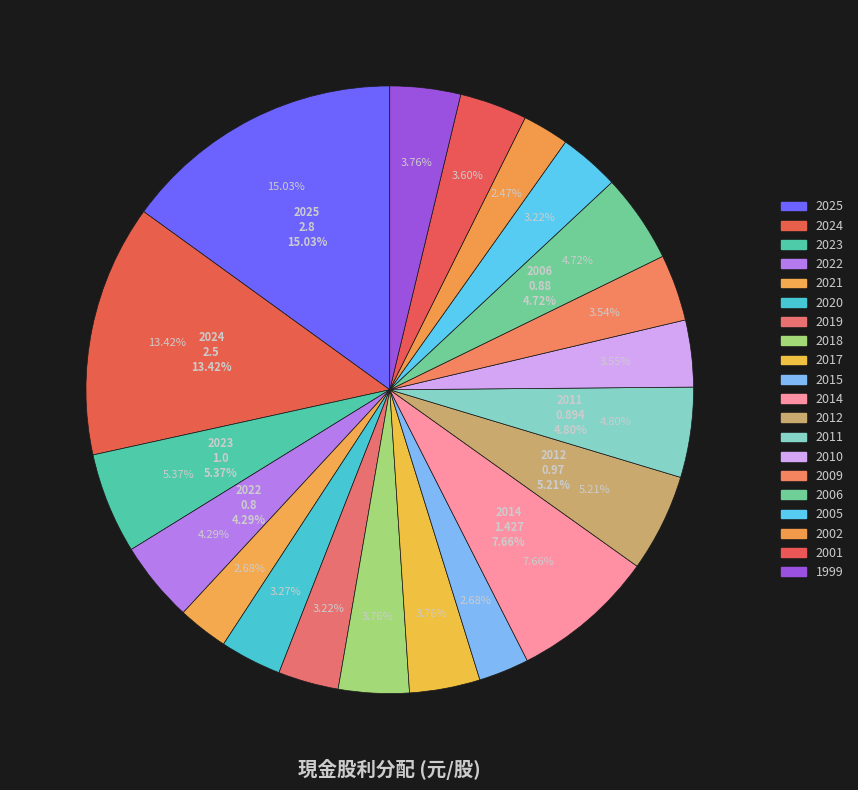

Between 2015 and 2006, which is larger?

2006